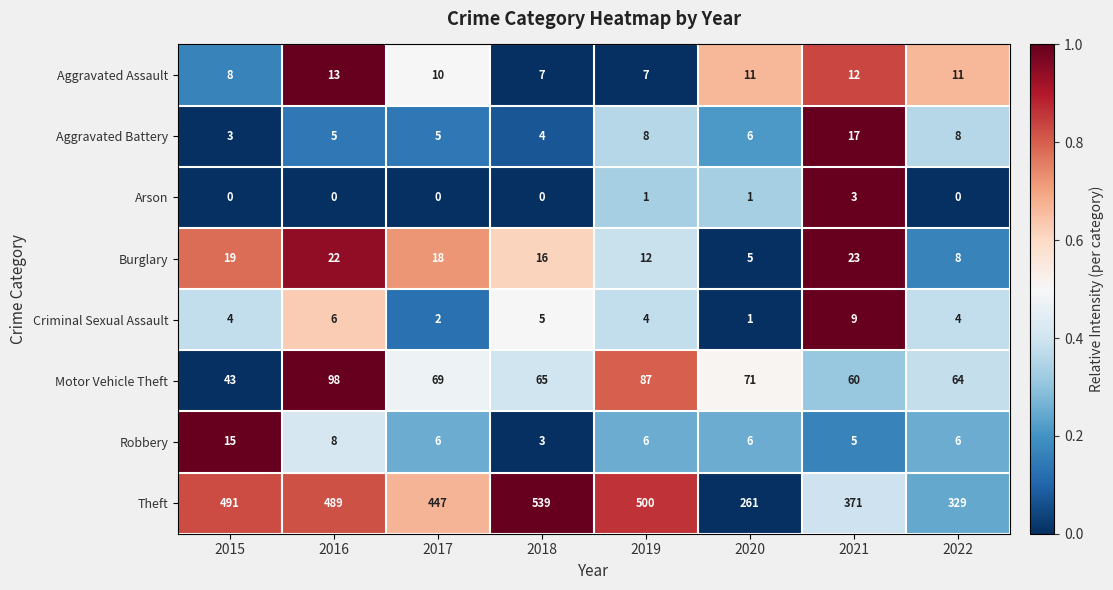

Rank the series by their maximum value, from highest to lowest.

Theft, Motor Vehicle Theft, Burglary, Aggravated Battery, Robbery, Aggravated Assault, Criminal Sexual Assault, Arson